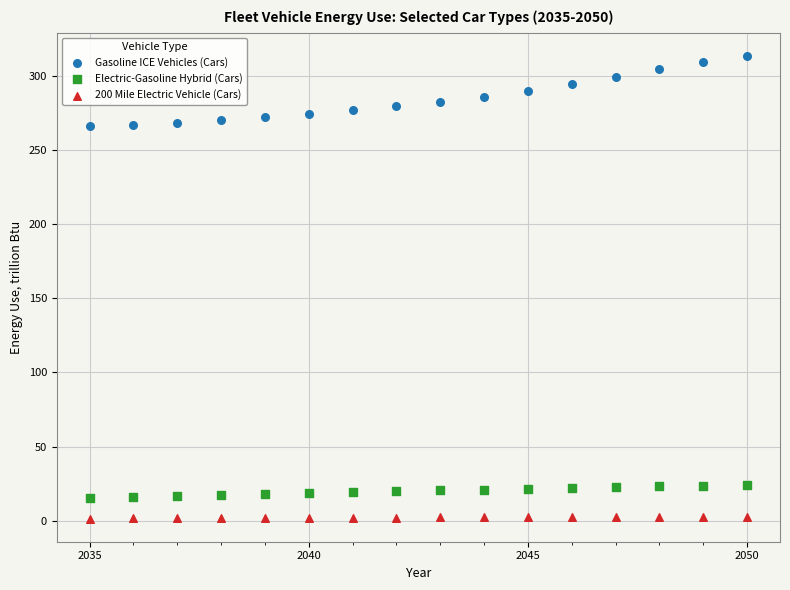

What are all the series names shown in the legend?

Gasoline ICE Vehicles (Cars), Electric-Gasoline Hybrid (Cars), 200 Mile Electric Vehicle (Cars)